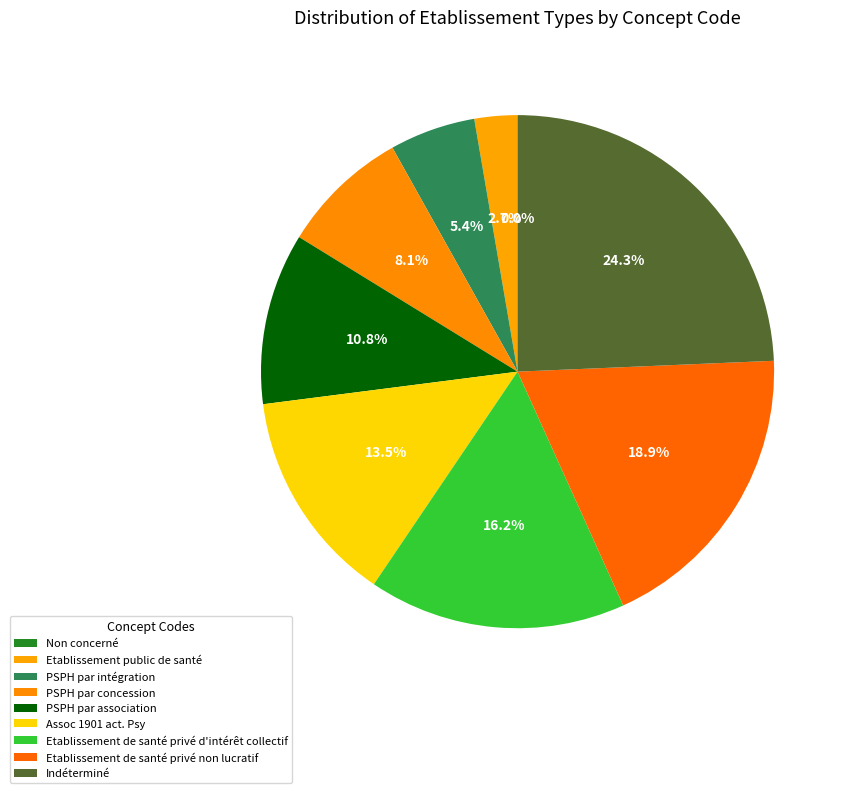

Which has a higher value, Assoc 1901 act. Psy or Non concerné?

Assoc 1901 act. Psy